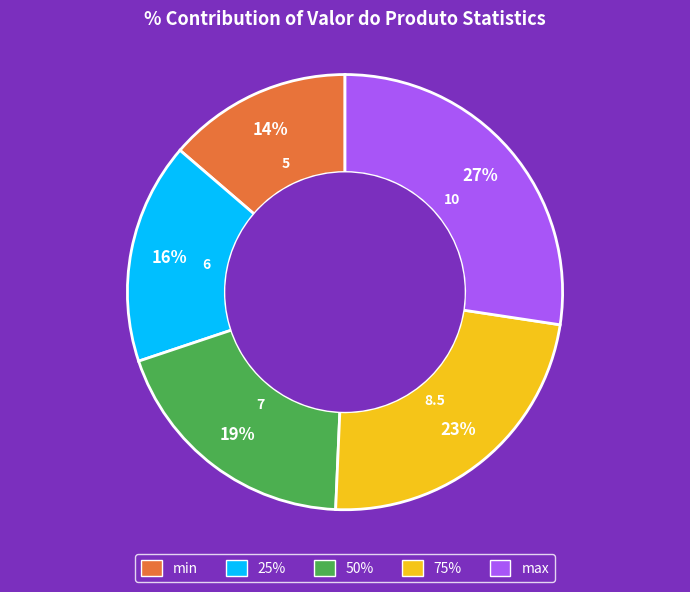

Does min account for over 50% of the chart?

No